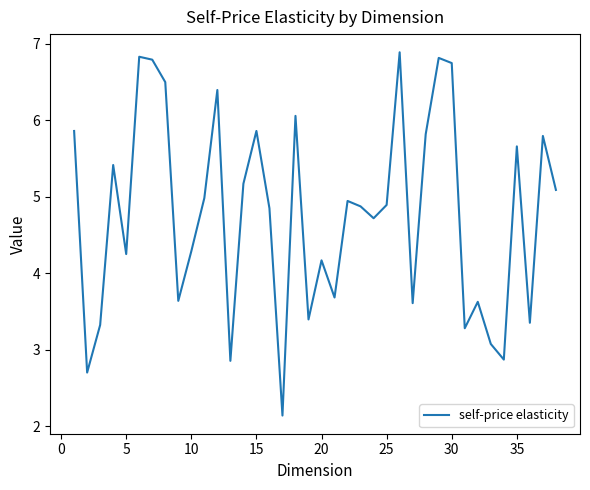

What is the smallest value displayed?

2.1